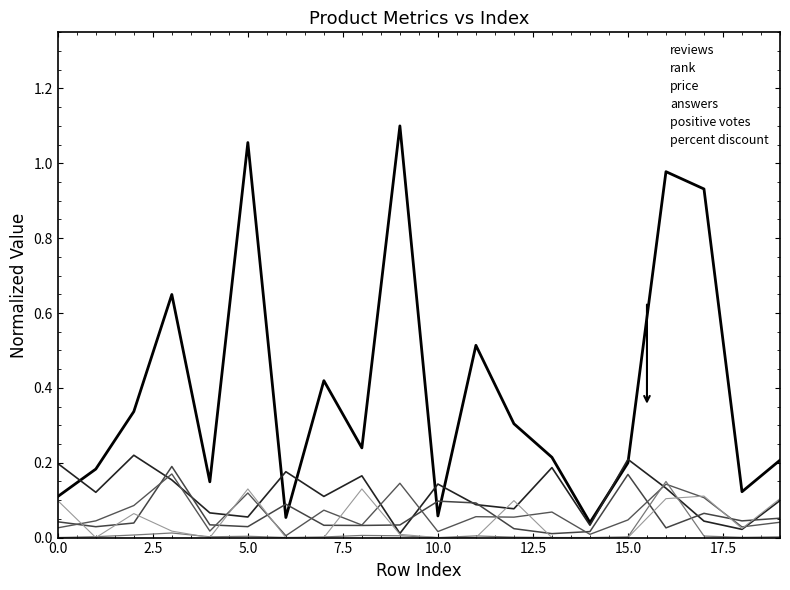

How many lines are shown in the chart?

6